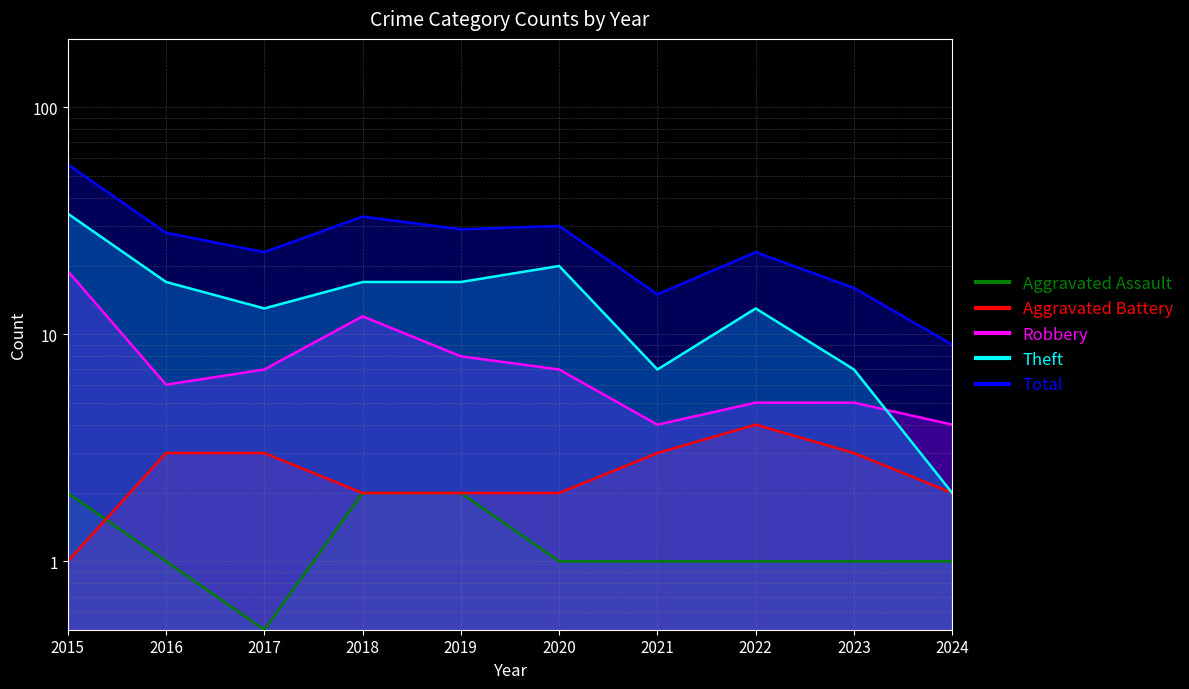

Which category has the highest value in the Aggravated Battery series?

2022